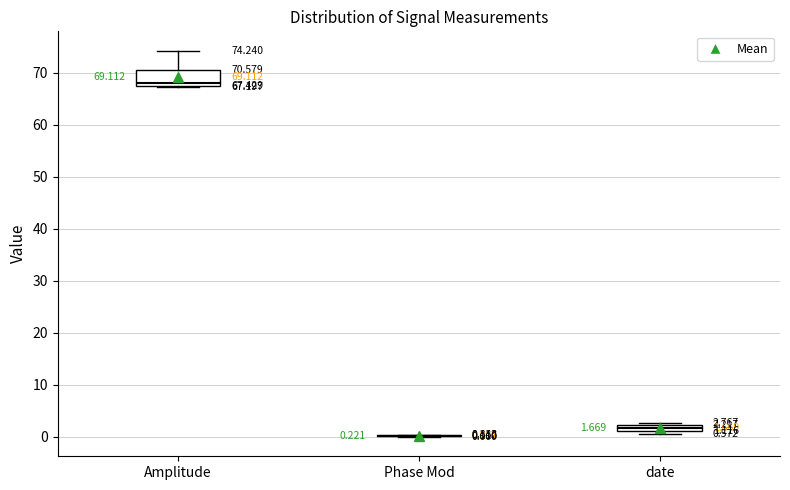

Comparing the boxes themselves (not the whiskers), which one is the tallest?

Amplitude